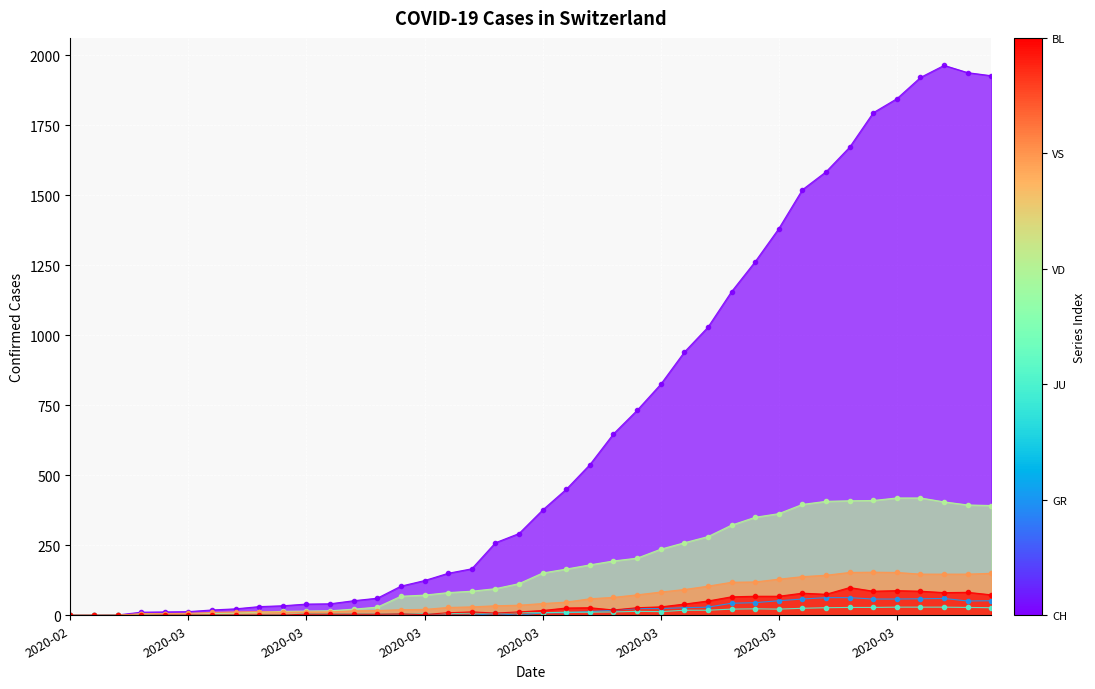

True or false: GR has more than 2 interior local peaks.

False